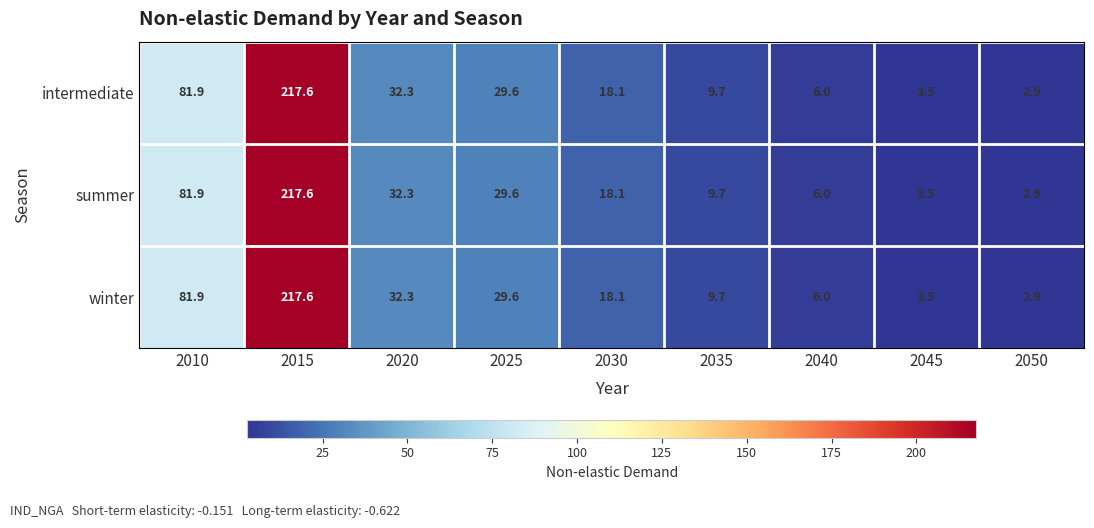

The value of summer at 2045 is 5.6. True or false?

False